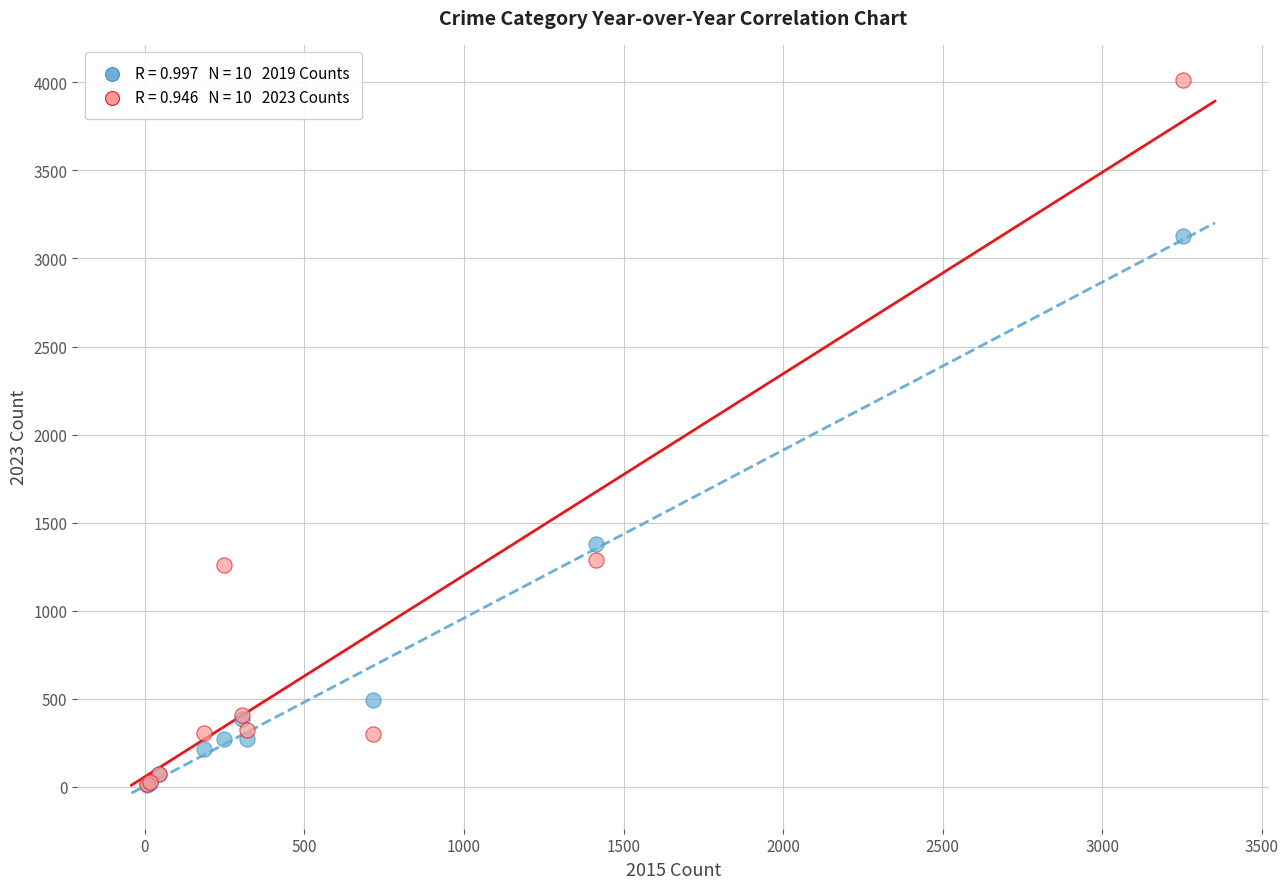

Across all series, what Y value is closest to 2010?

1379